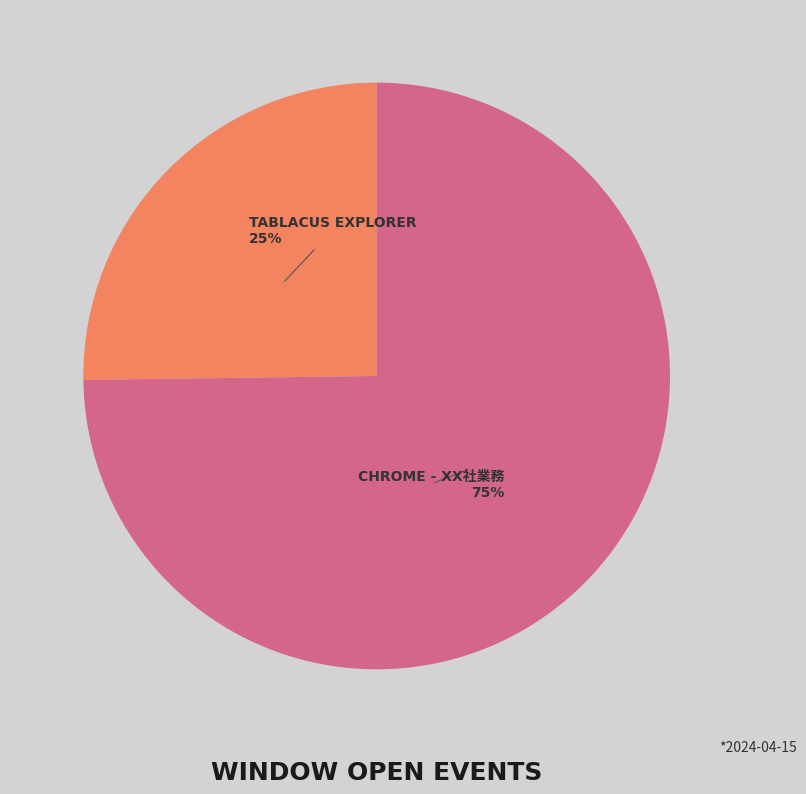

Is there a majority slice in this chart?

Yes